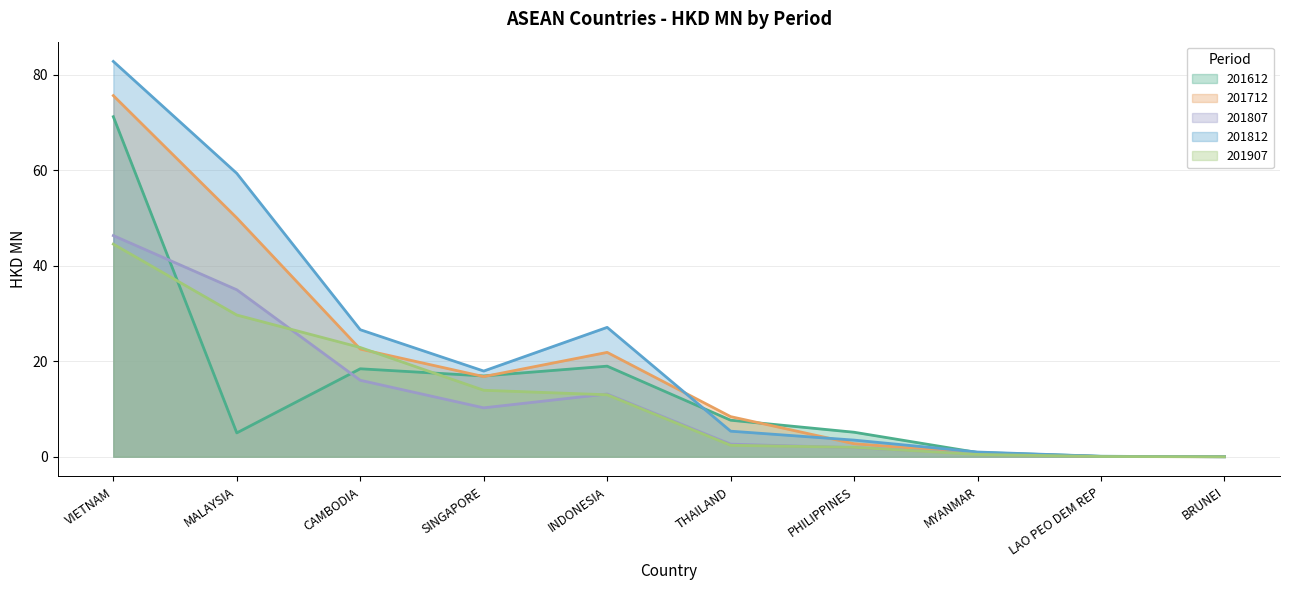

True or false: 201807 has more than 0 points higher than both neighbors.

True